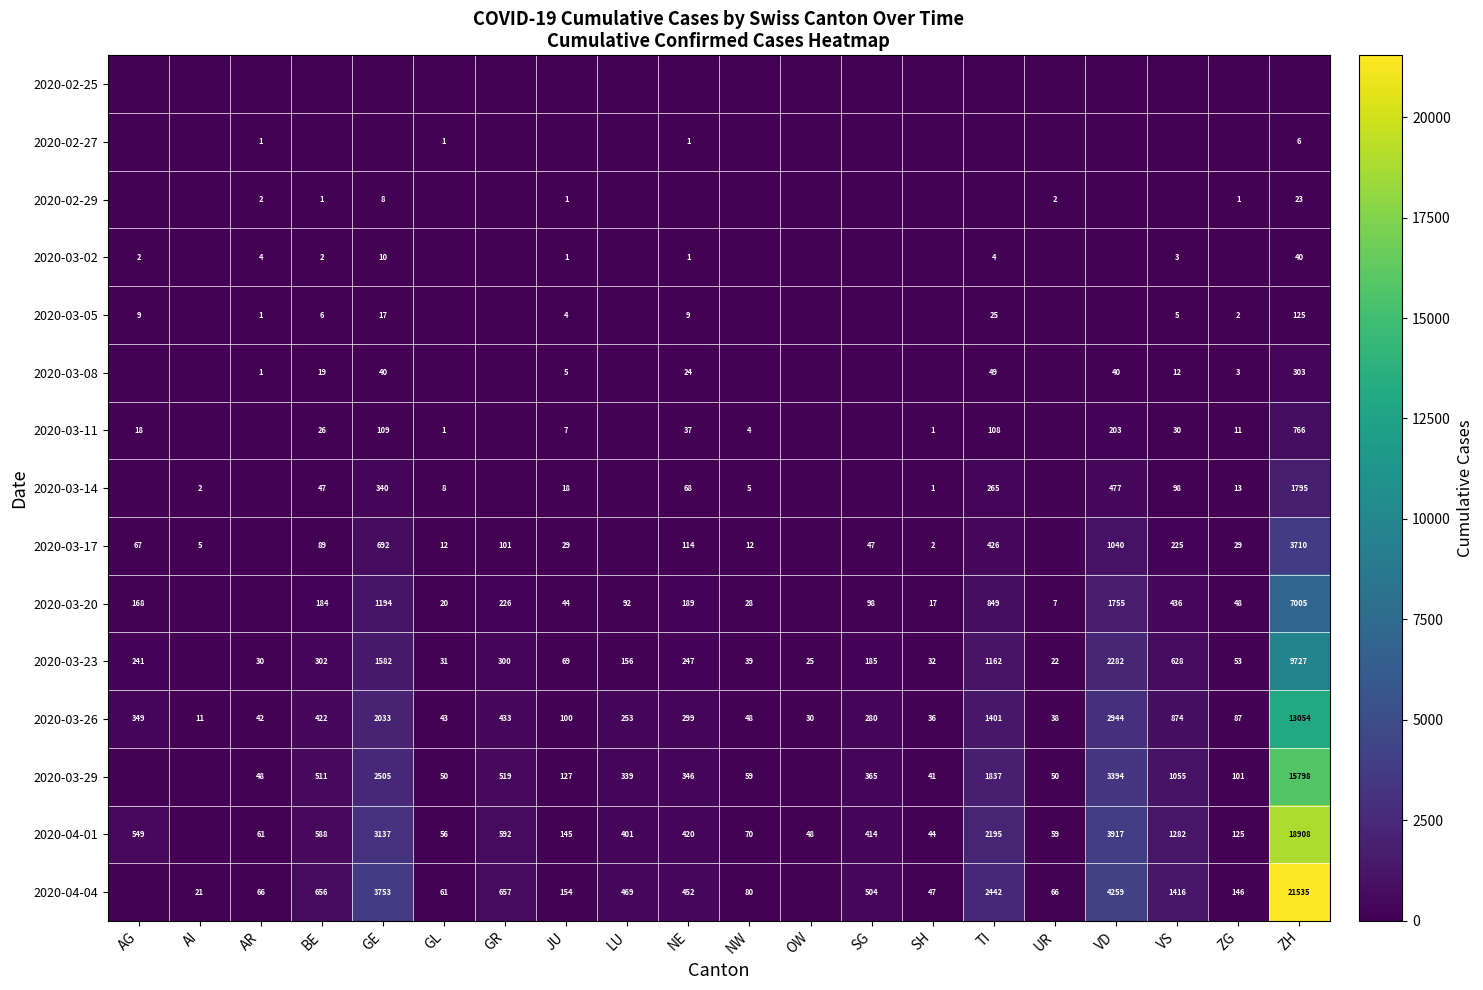

What is the sum of the 2020-03-05 values at BE and GE?

23